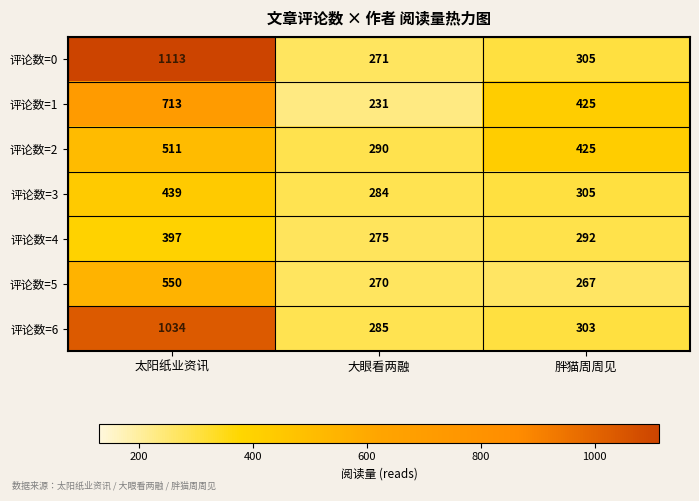

True or false: 评论数=6 has a value of 198 at 胖猫周周见.

False